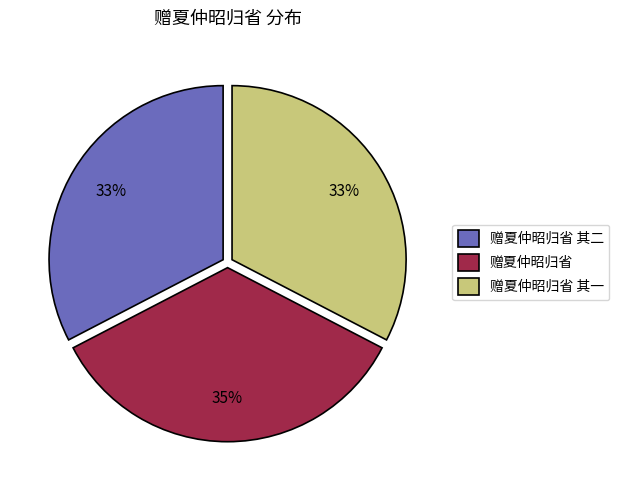

To the nearest percent, what is the difference between the largest and smallest slice percentages?

2%